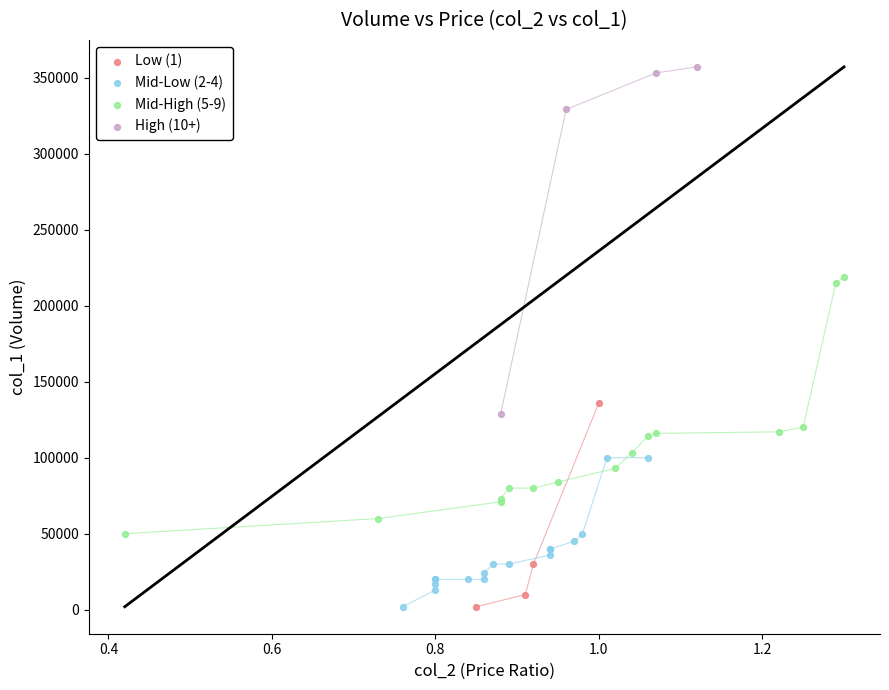

Which series contains the highest Y value?

High (10+)